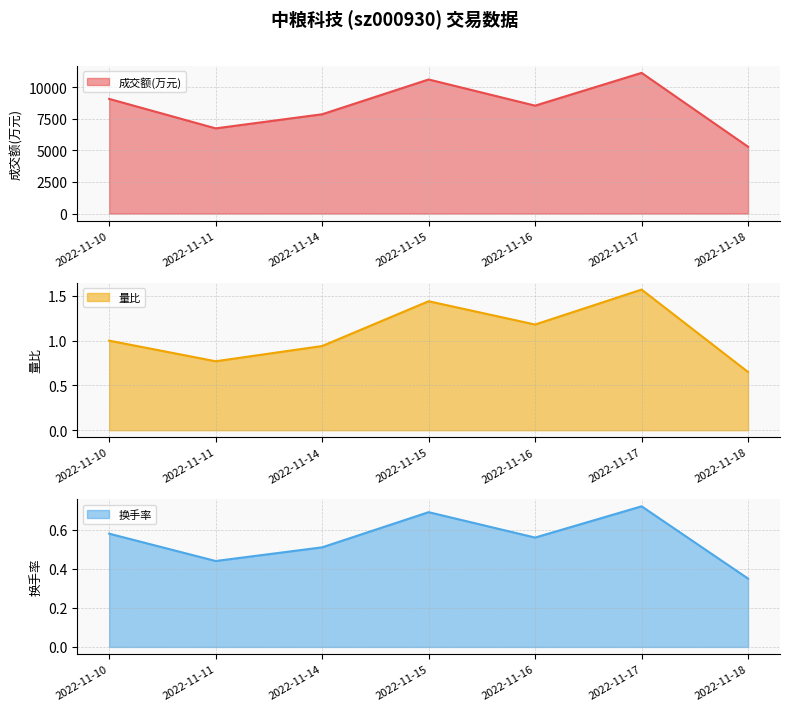

What is the value of the 换手率 point at the 5th from the left?

0.6